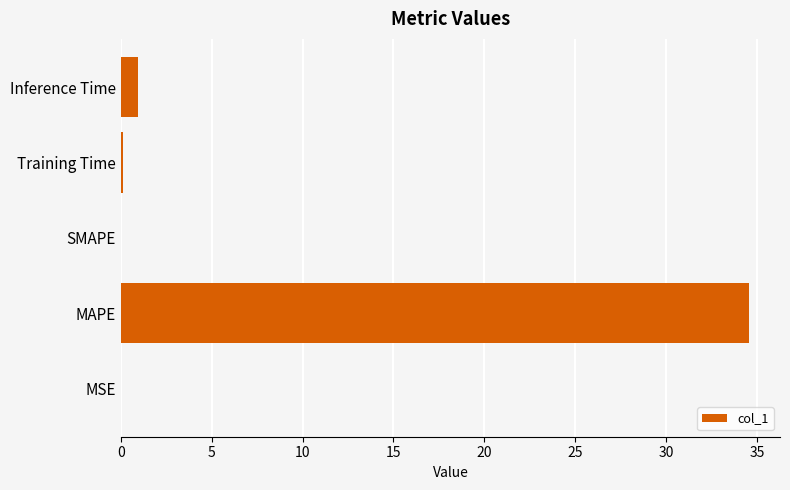

What is the sum of all values?

35.6